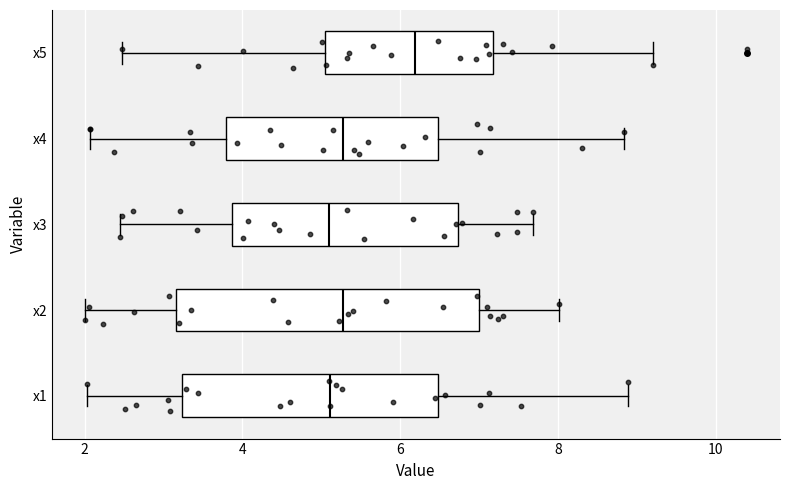

Comparing the boxes themselves (not the whiskers), which one is the widest?

x2